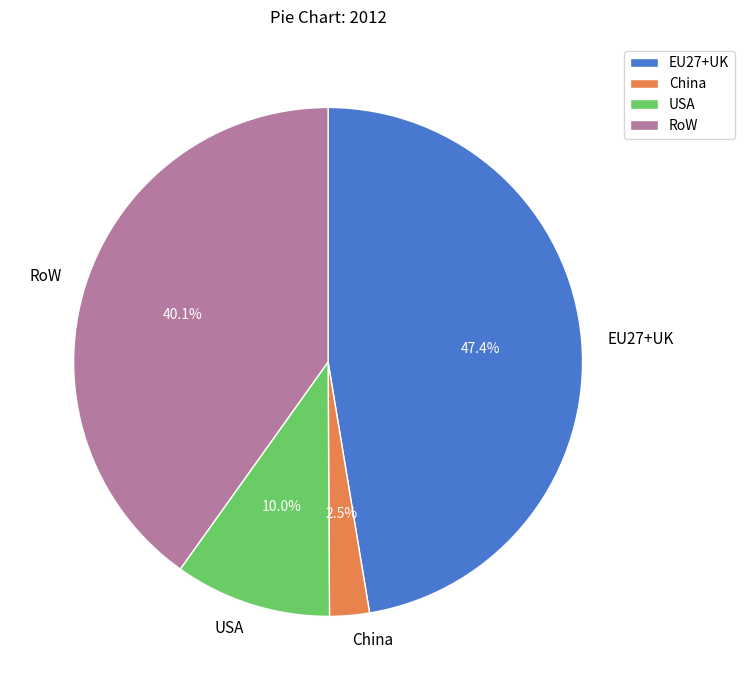

Rank the categories by value from highest to lowest.

EU27+UK, RoW, USA, China